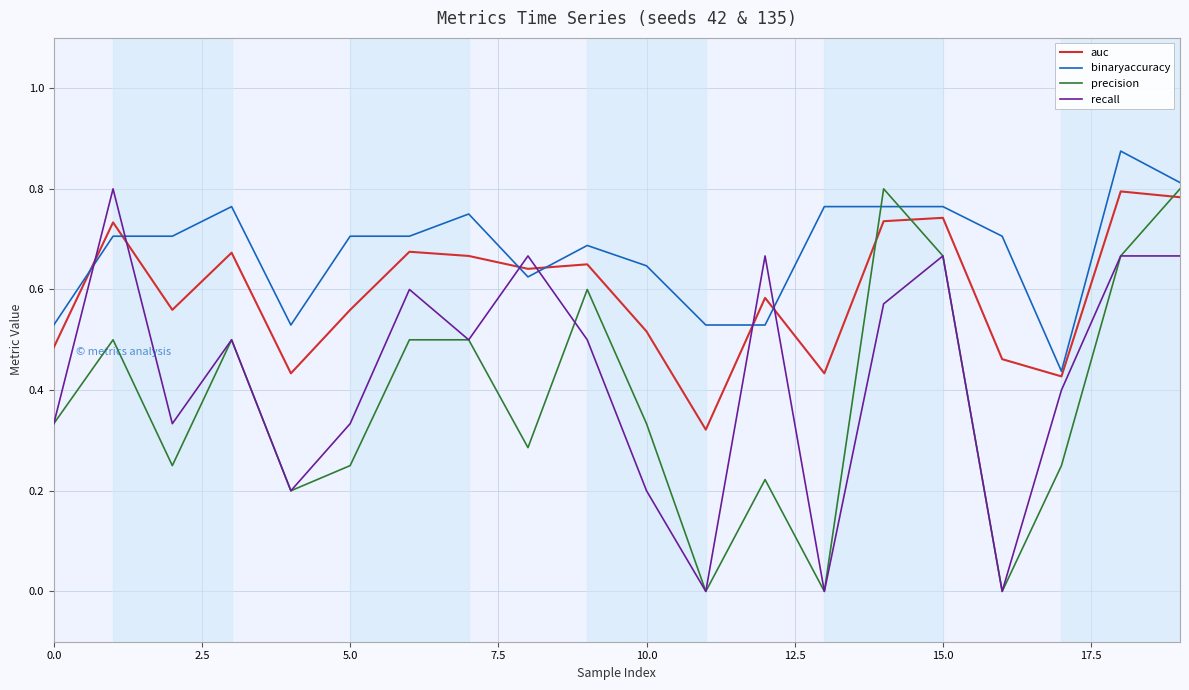

How many lines are shown in the chart?

4